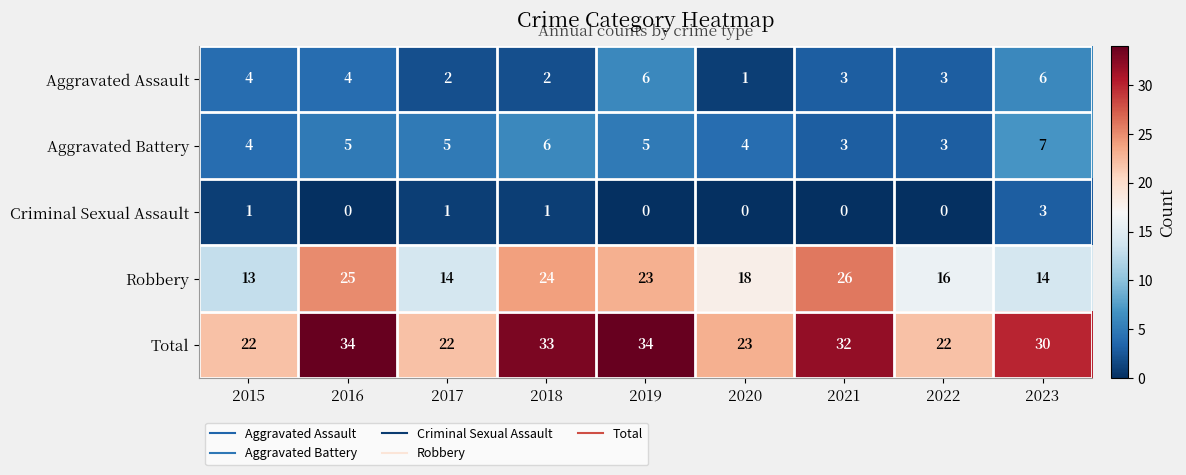

Rank the series at 2019 from lowest to highest value.

Criminal Sexual Assault, Aggravated Battery, Aggravated Assault, Robbery, Total